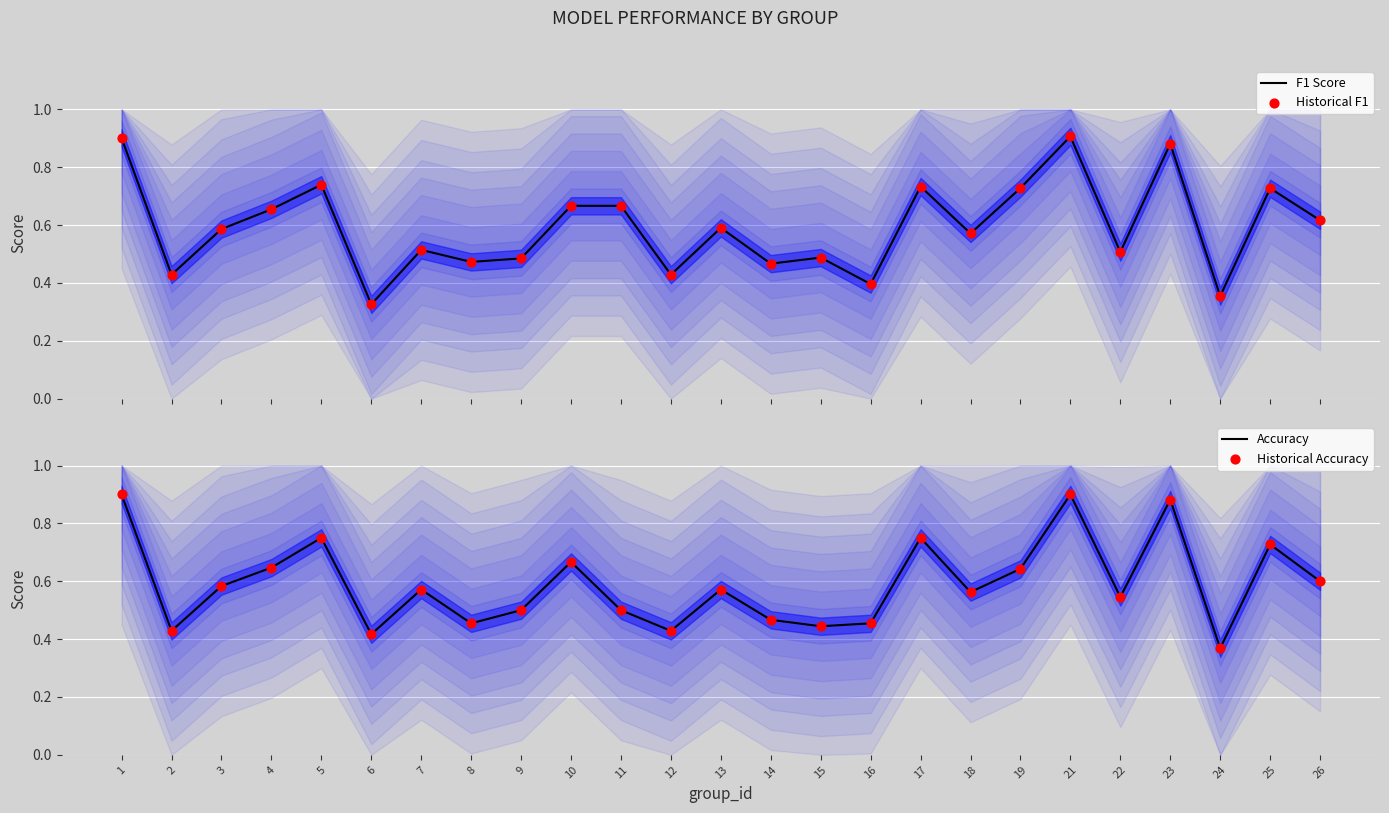

Which series has the largest total across all categories?

F1 Score